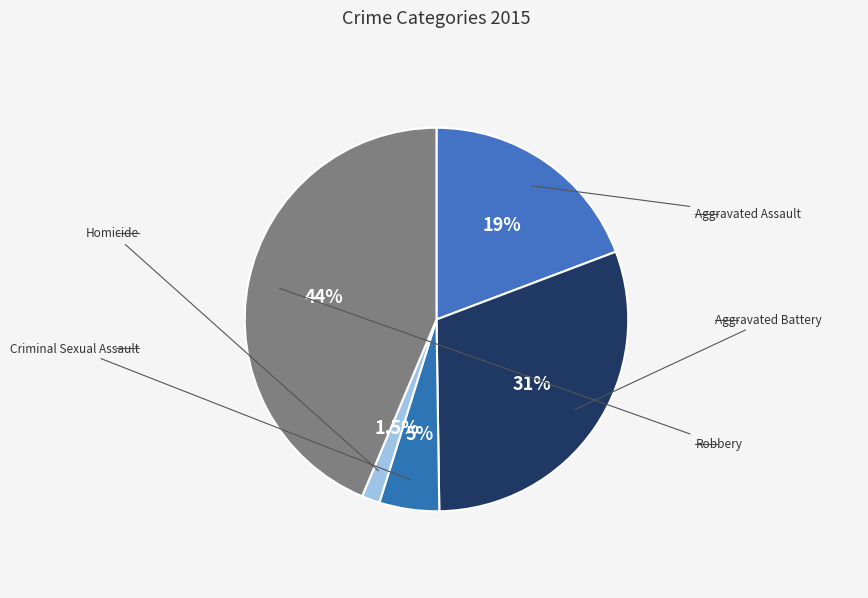

How many slices are in this pie chart?

5